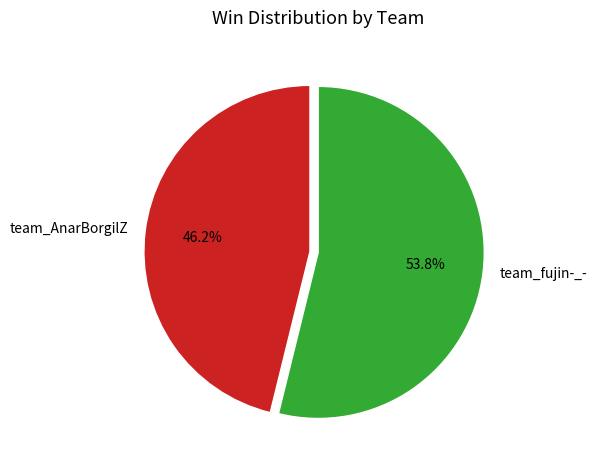

What is the smallest slice in the pie chart?

team_AnarBorgilZ